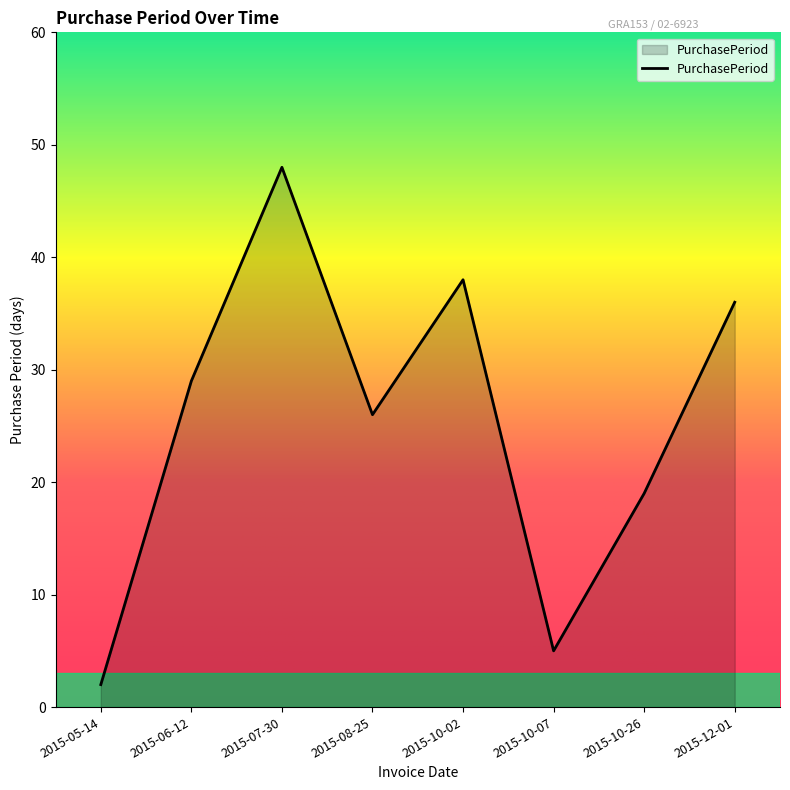

What is the sum of the values at 2015-10-02 and 2015-10-07?

43